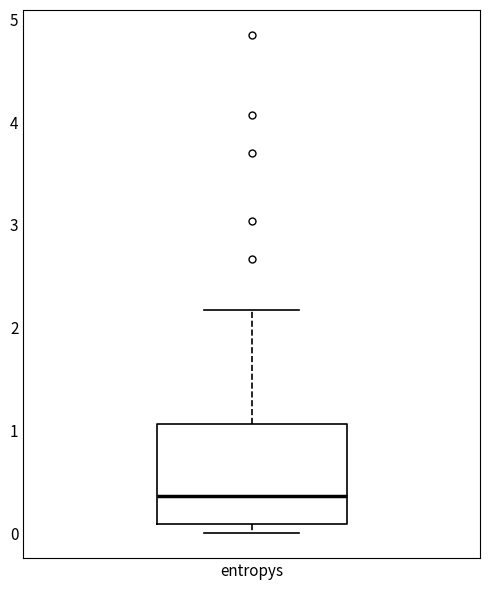

Transcribe this box plot: give where the median line is, the range the box spans, and where the two whiskers end, as read against the y-axis. The values are not printed on the chart, so give them approximately, as read against the axis.

median 0.4, box 0.1 to 1.1, whiskers 0.0 to 2.2